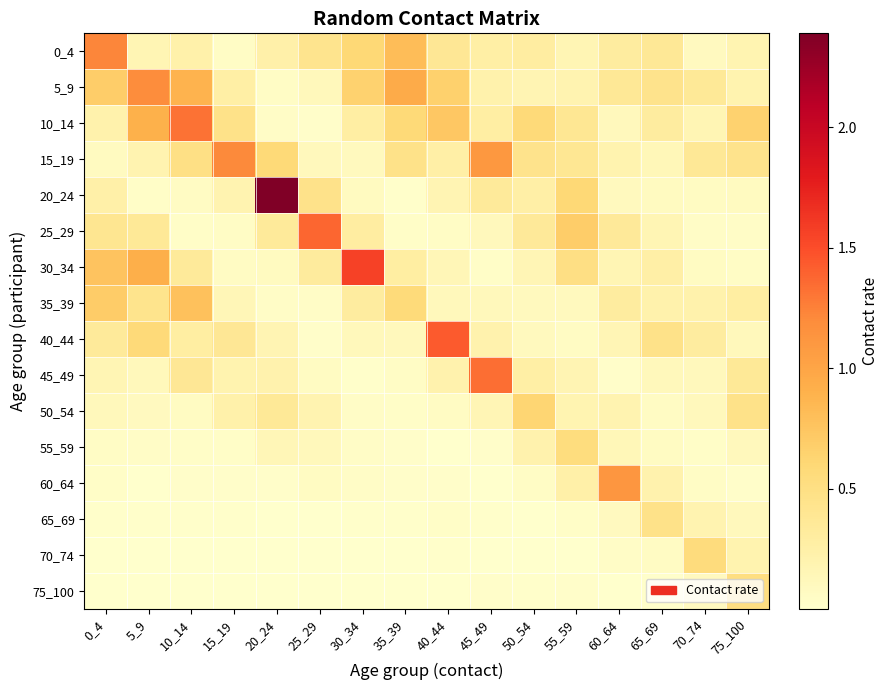

What is the difference between the highest and lowest values at 40_44?

1.4